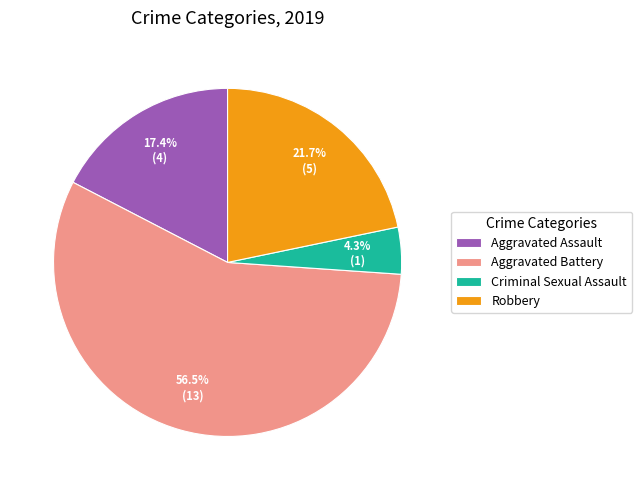

Is there any slice that represents more than half of the pie?

Yes